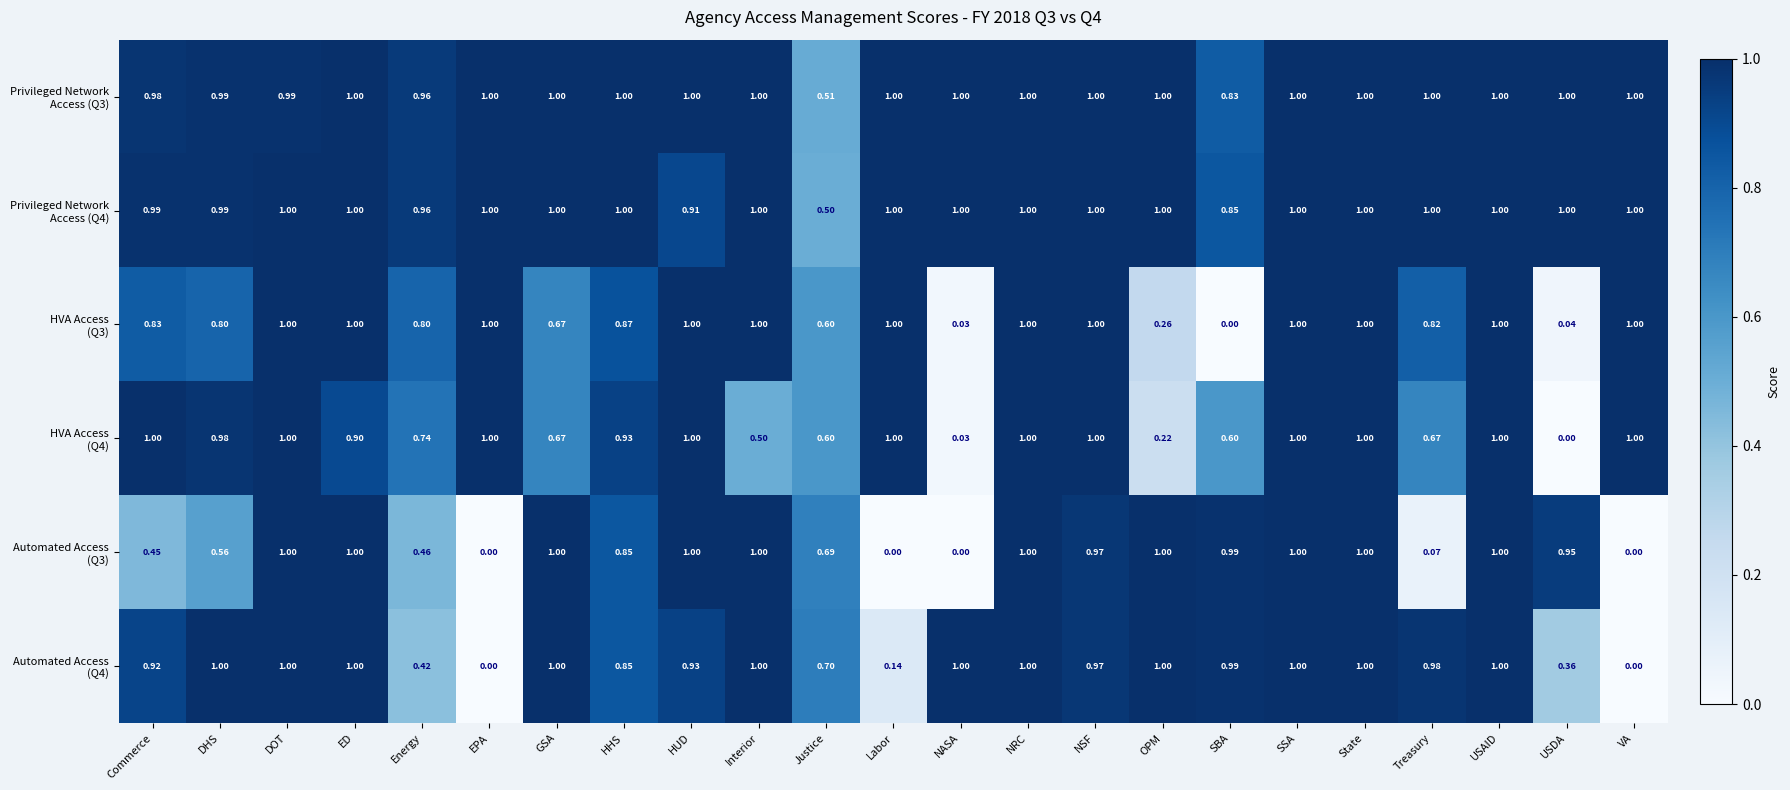

How many series are shown in this chart?

6